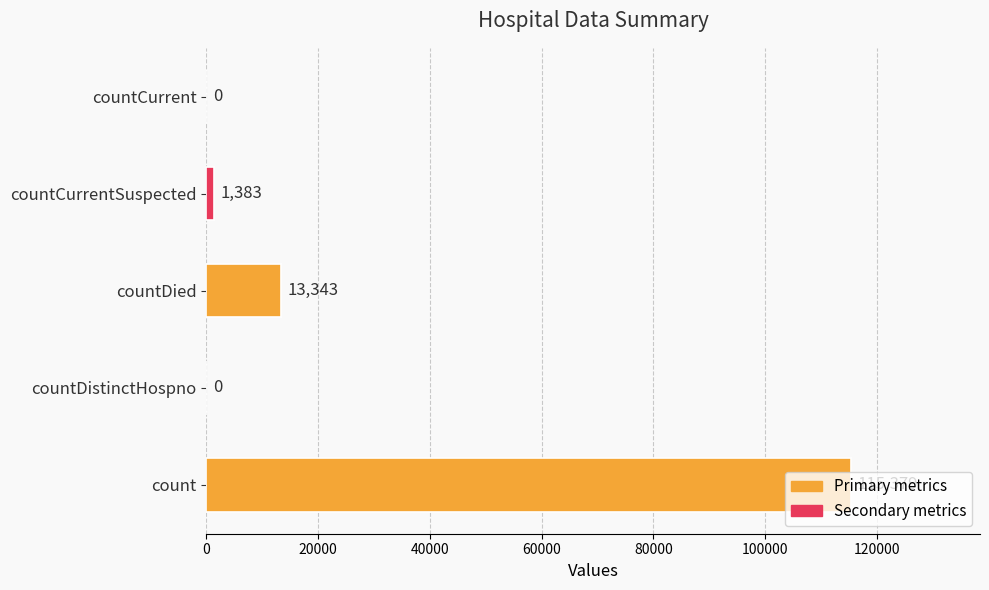

What is the sum of all values?

130105